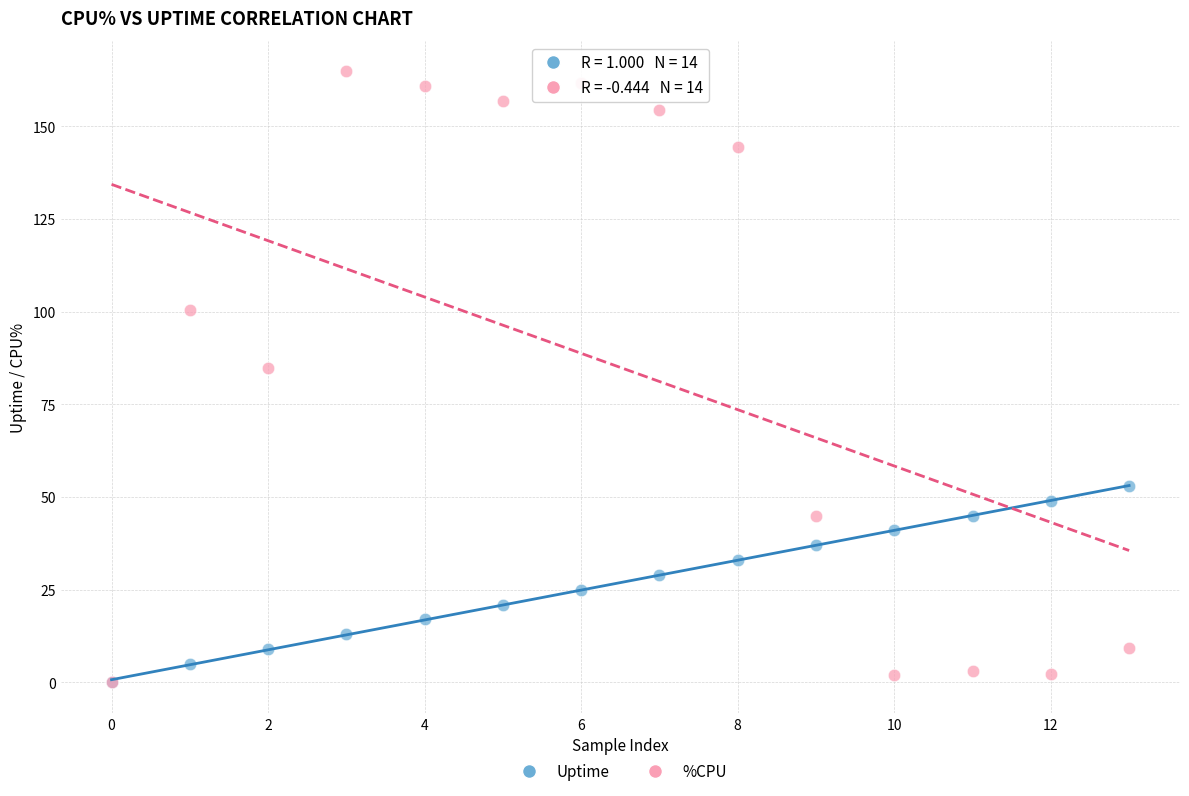

Which series contains the highest Y value?

%CPU